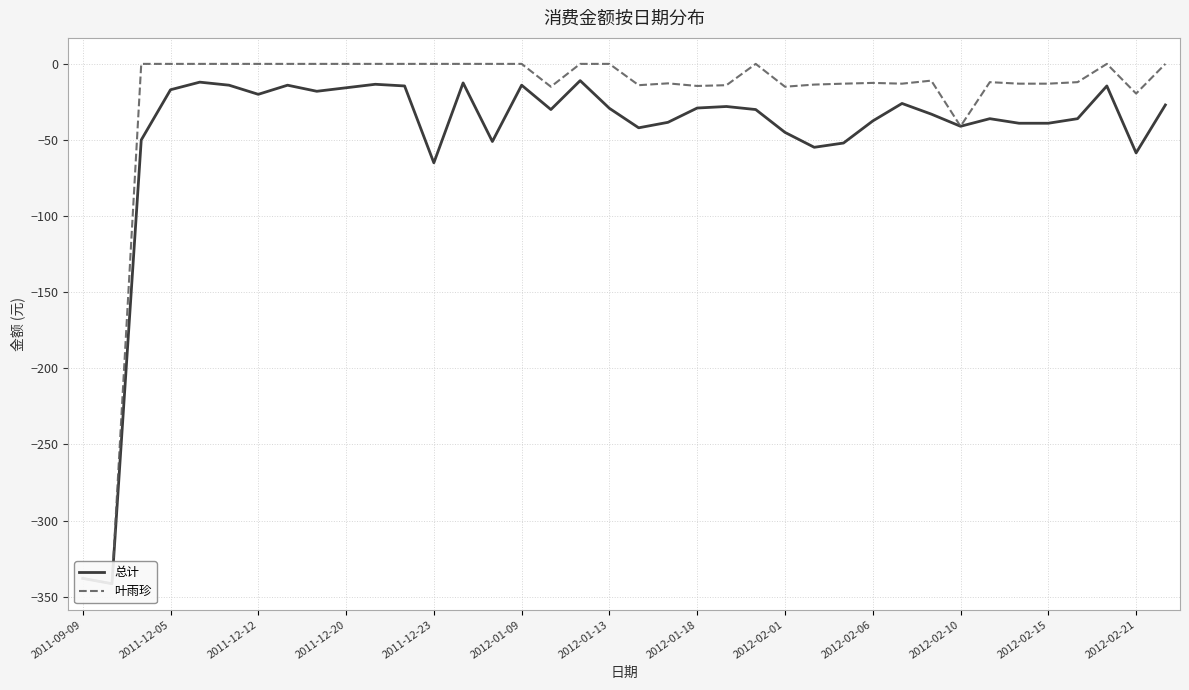

What is the minimum value shown in the chart?

-341.5